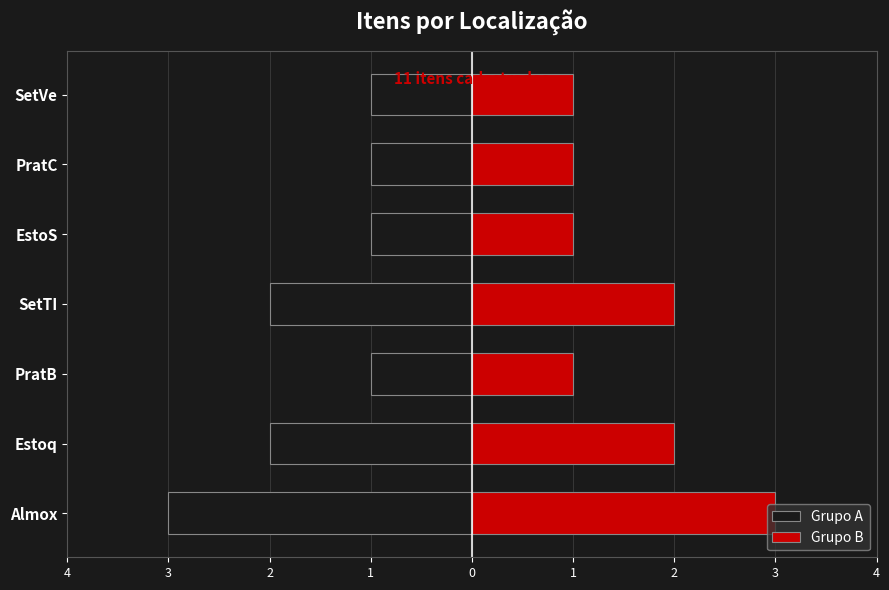

What is the greatest value displayed?

3